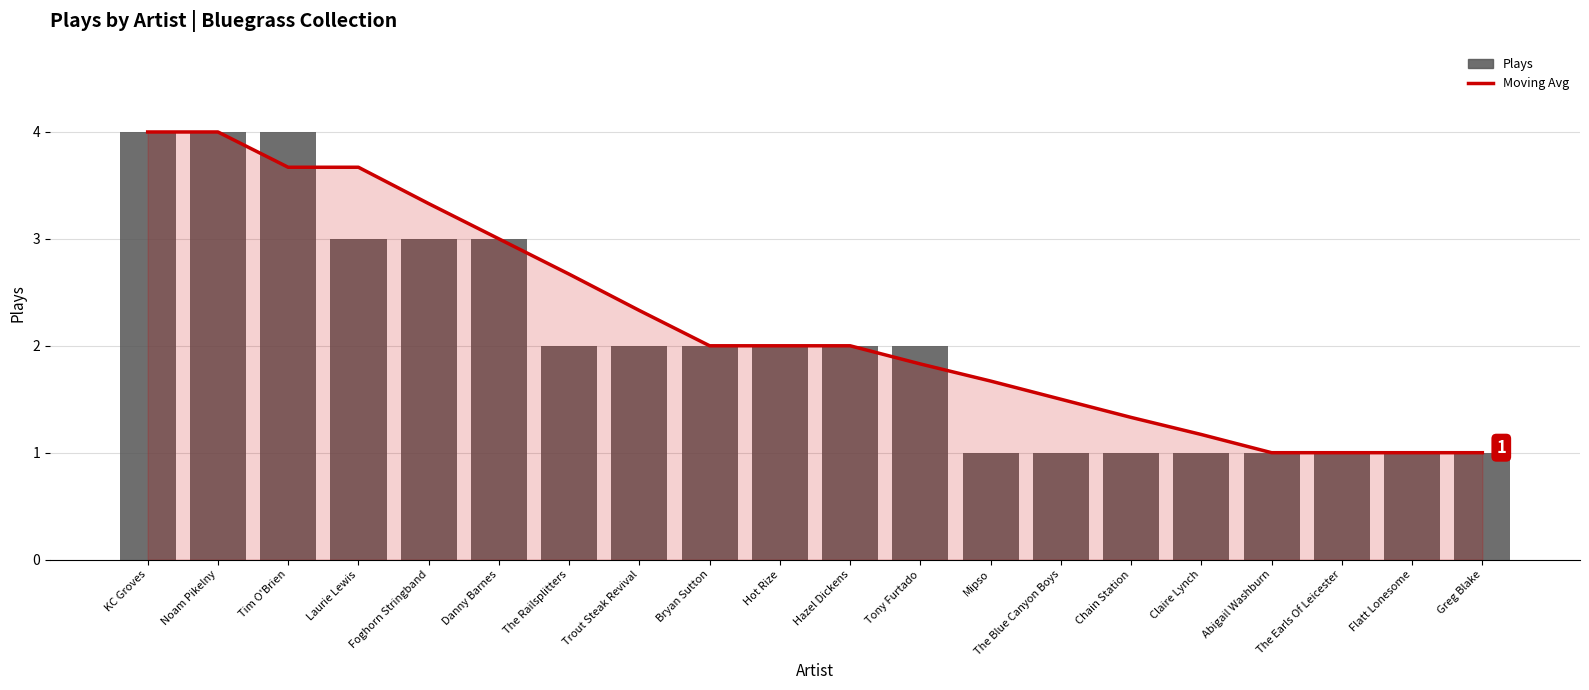

What is the sum of the Plays values at Hazel Dickens and The Earls Of Leicester?

3.0